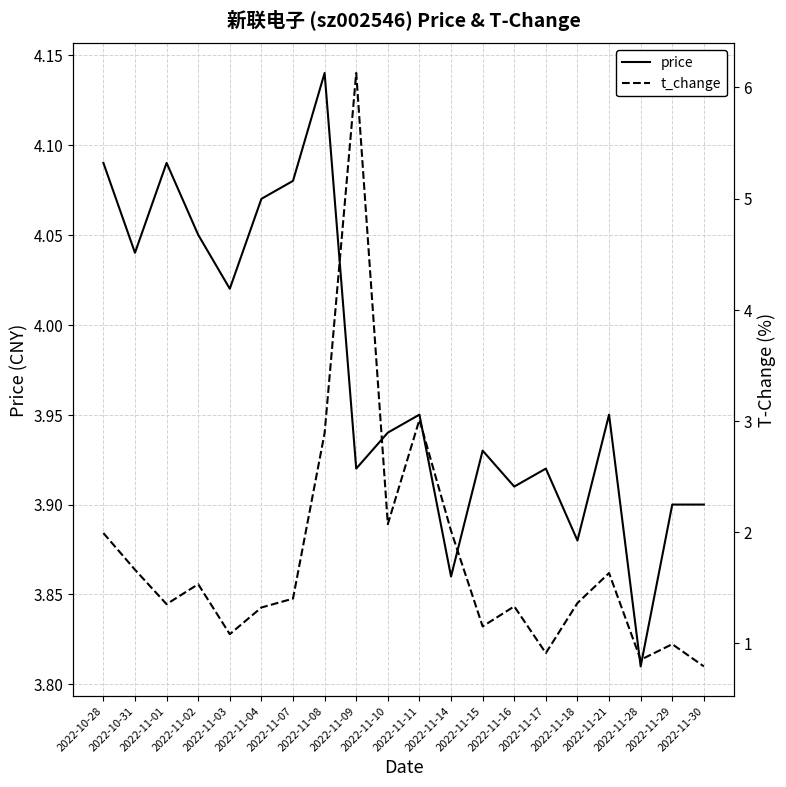

What are all the series names shown in the legend?

price, t_change